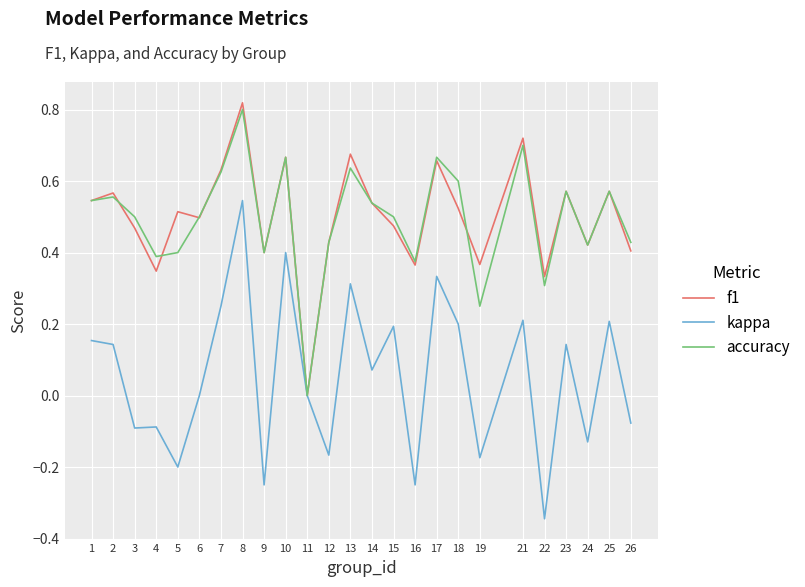

The f1 series shows 0.5 at 19. True or false?

False